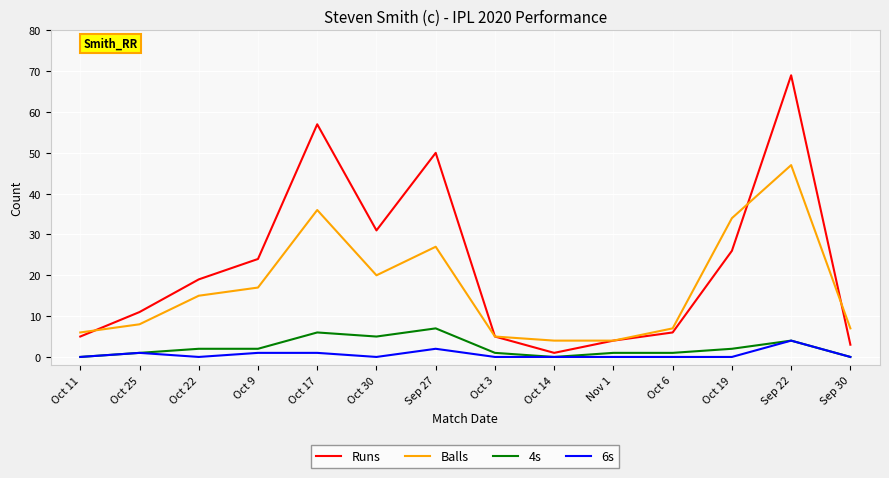

Count the number of data series in this chart.

4